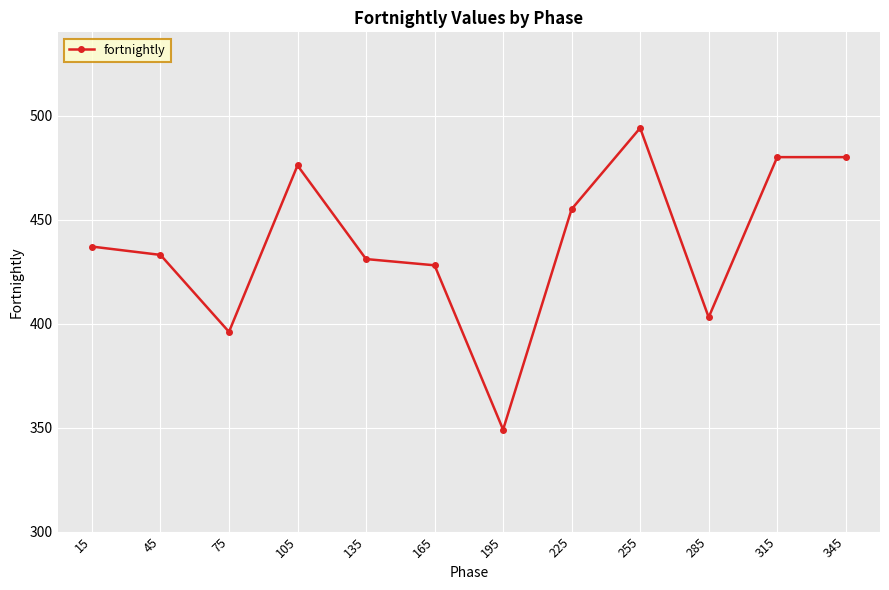

Read the value at 105.

476